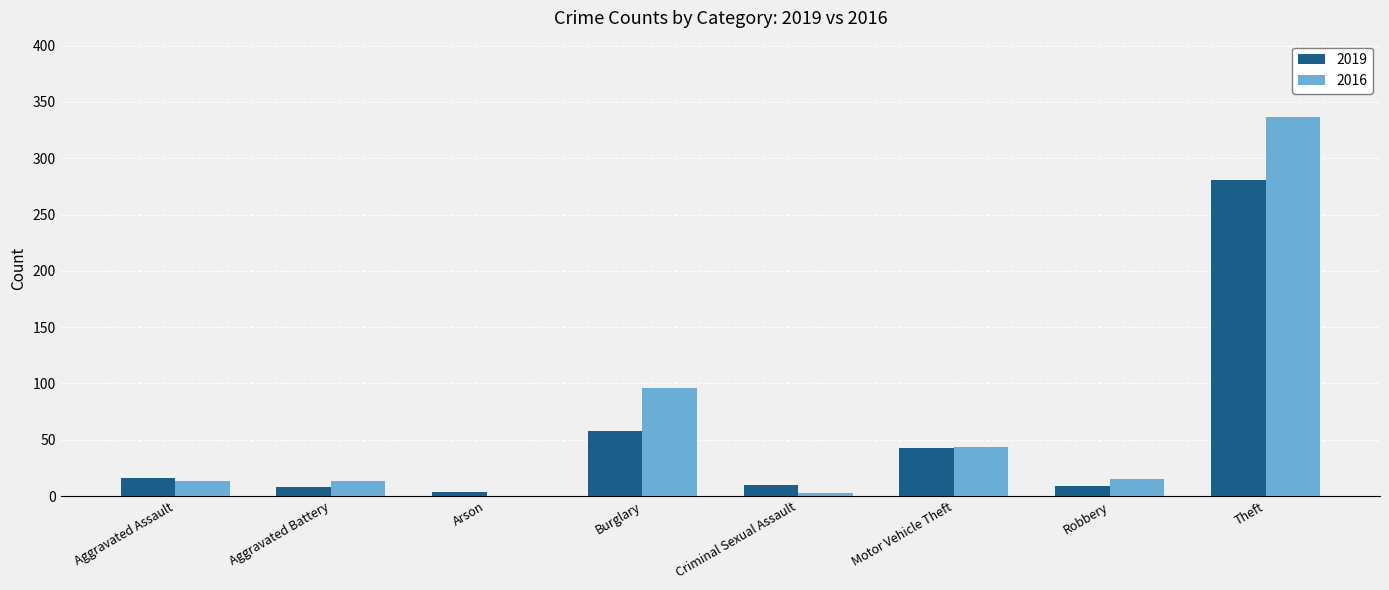

The 2019 series shows 107 at Theft. True or false?

False